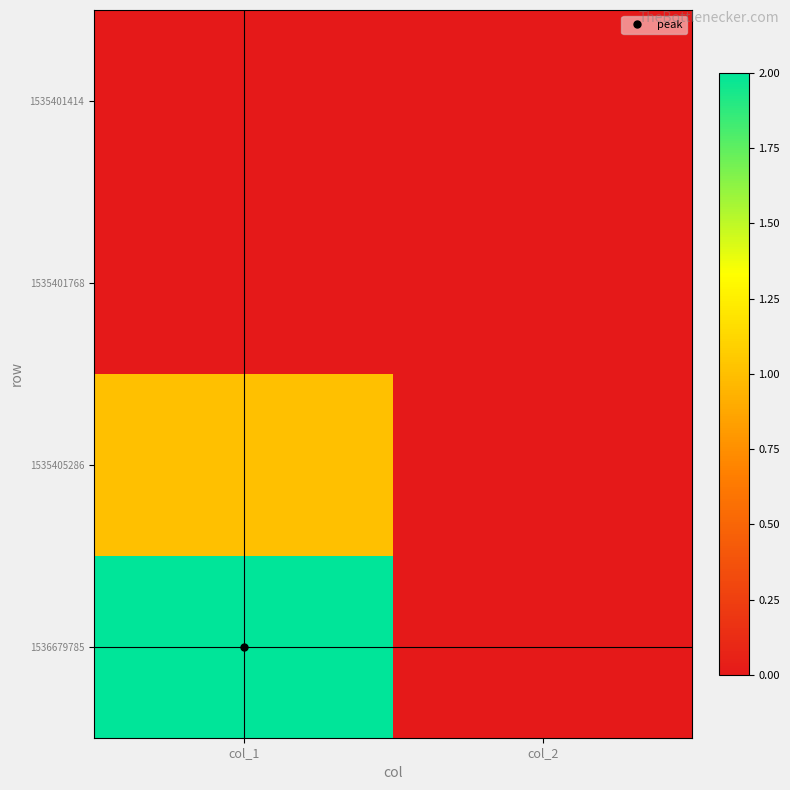

Reading left to right, extract all data points from this chart.

1535401414: col_1=0	col_2=0
1535401768: col_1=0	col_2=0
1535405286: col_1=1	col_2=0
1536679785: col_1=2	col_2=0